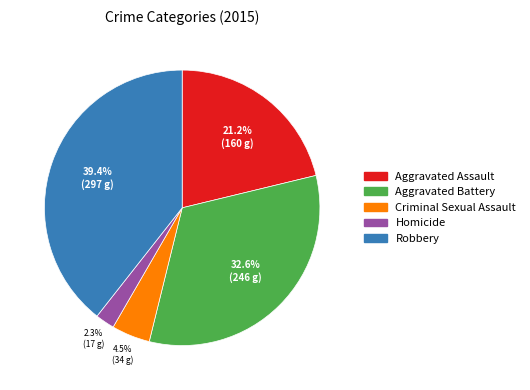

How many segments does this pie chart have?

5